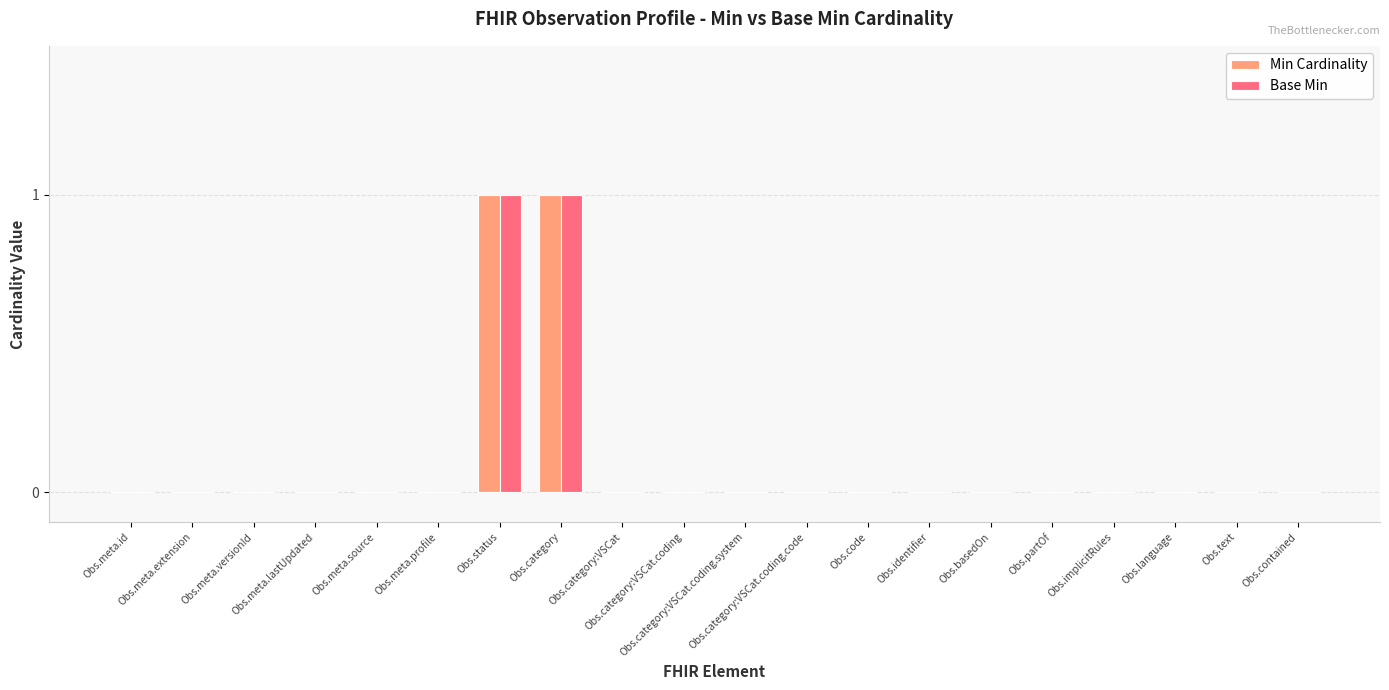

Which label corresponds to the smallest value in the chart?

Obs.meta.id